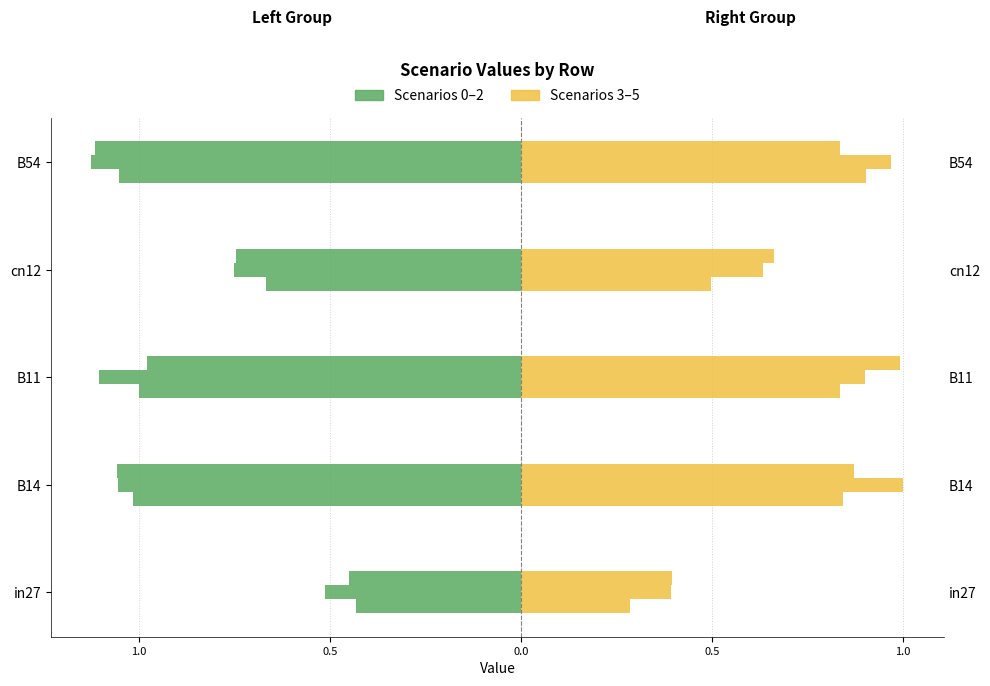

Which has a higher value, B14 or B11?

B11